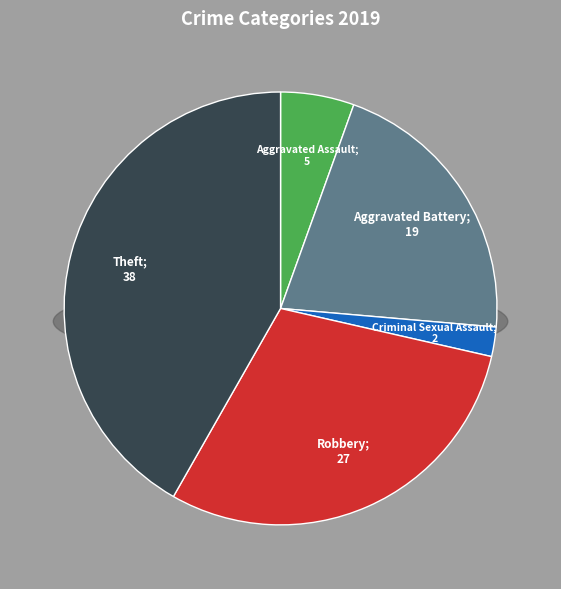

The Theft slice represents 32% of the pie. True or false?

False